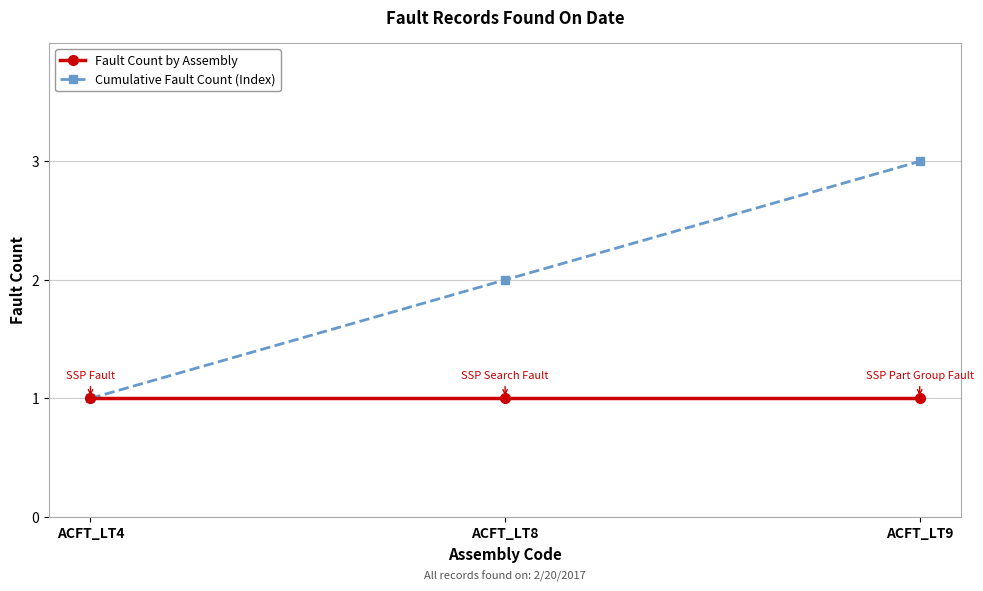

Which series has the largest total across all categories?

Cumulative Fault Count (Index)